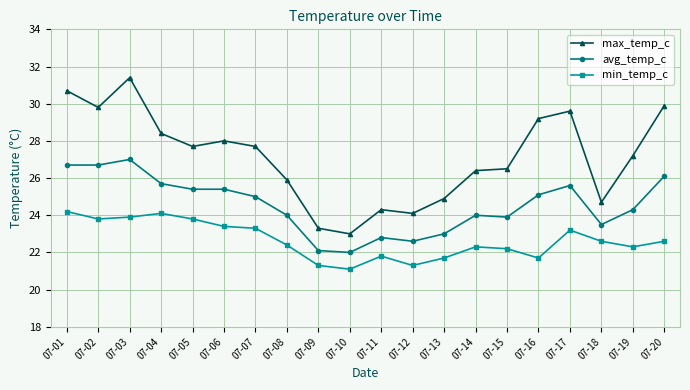

Reading left to right, what are all the values shown in this chart?

max_temp_c: 30.7	29.8	31.4	28.4	27.7	28.0	27.7	25.9	23.3	23.0	24.3	24.1	24.9	26.4	26.5	29.2	29.6	24.7	27.2	29.9
avg_temp_c: 26.7	26.7	27.0	25.7	25.4	25.4	25.0	24.0	22.1	22.0	22.8	22.6	23.0	24.0	23.9	25.1	25.6	23.5	24.3	26.1
min_temp_c: 24.2	23.8	23.9	24.1	23.8	23.4	23.3	22.4	21.3	21.1	21.8	21.3	21.7	22.3	22.2	21.7	23.2	22.6	22.3	22.6